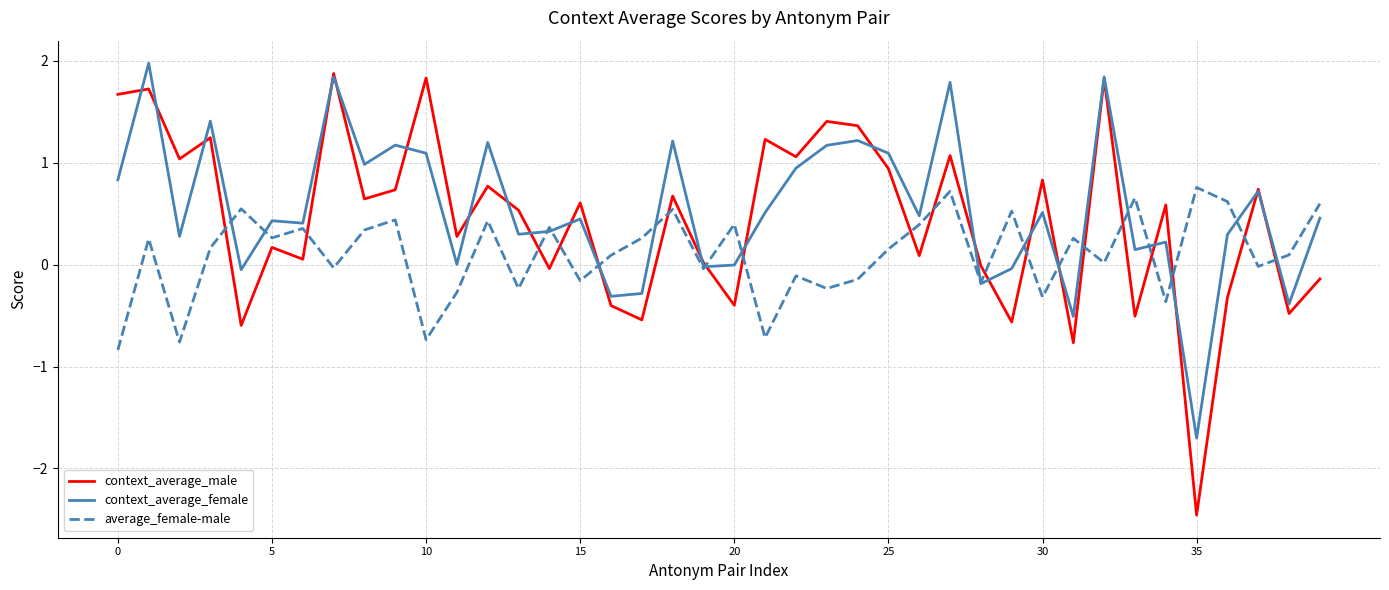

How many times do context_average_male and average_female-male cross each other?

19